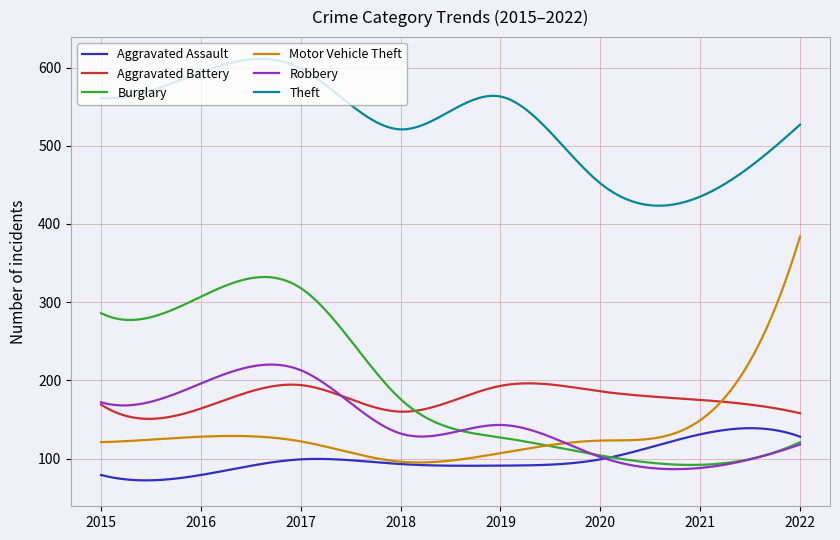

Which series has the largest total across all categories?

Theft